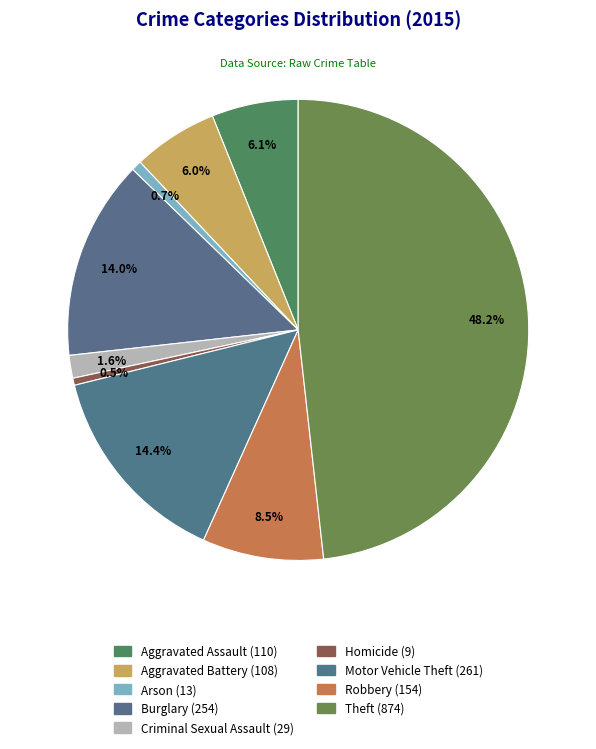

Does Aggravated Battery account for over 50% of the chart?

No